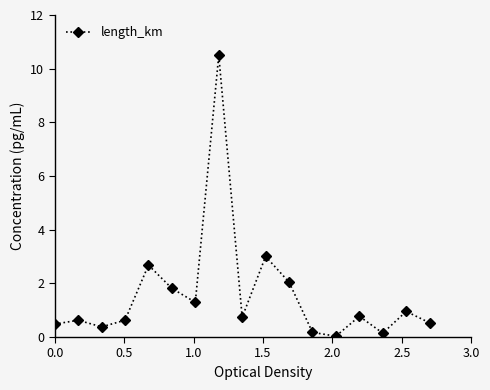

What is the value of the 8th point from the left?

10.5